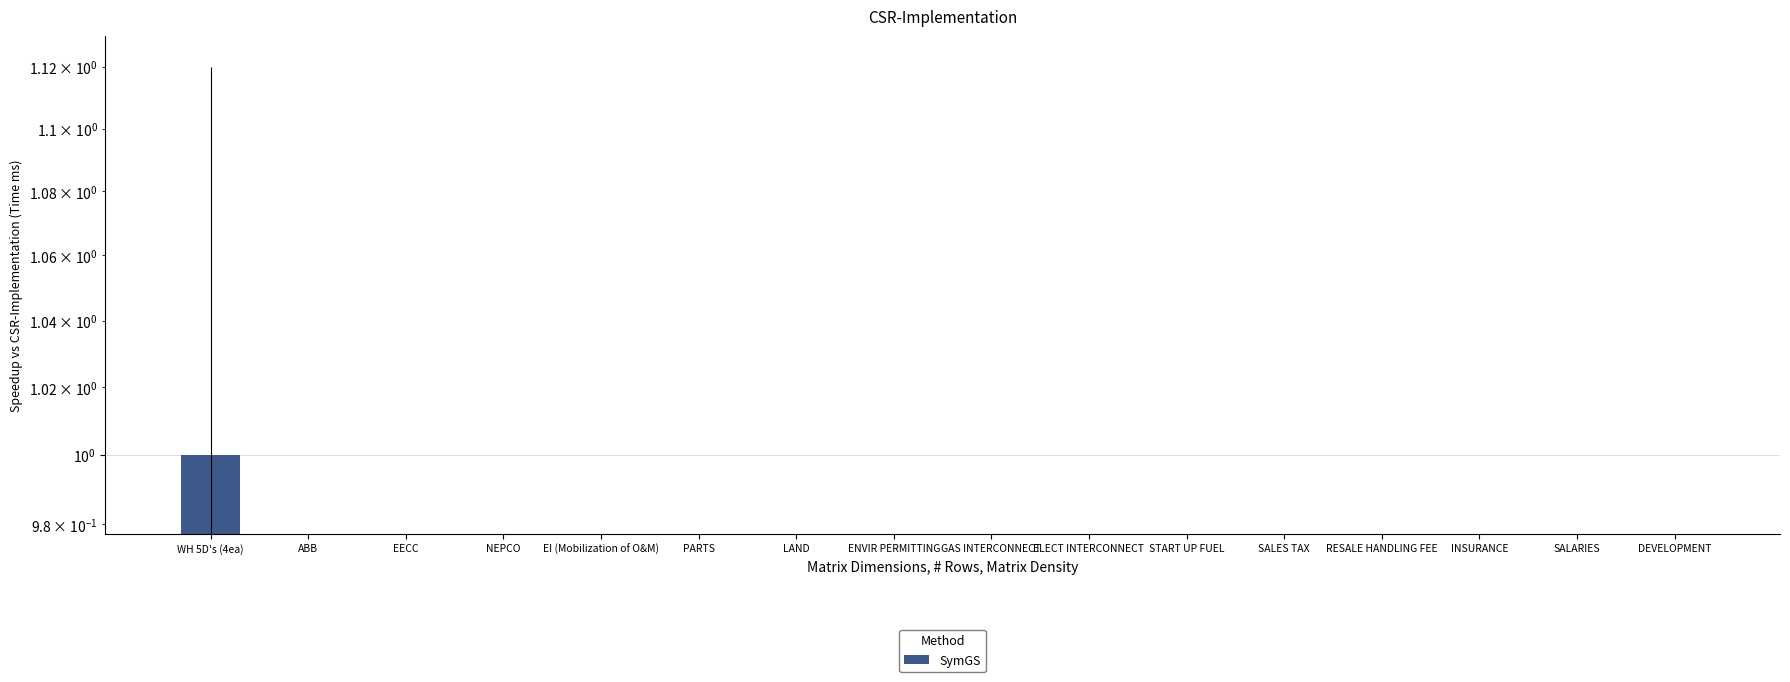

What is the sum of all values?

1.1